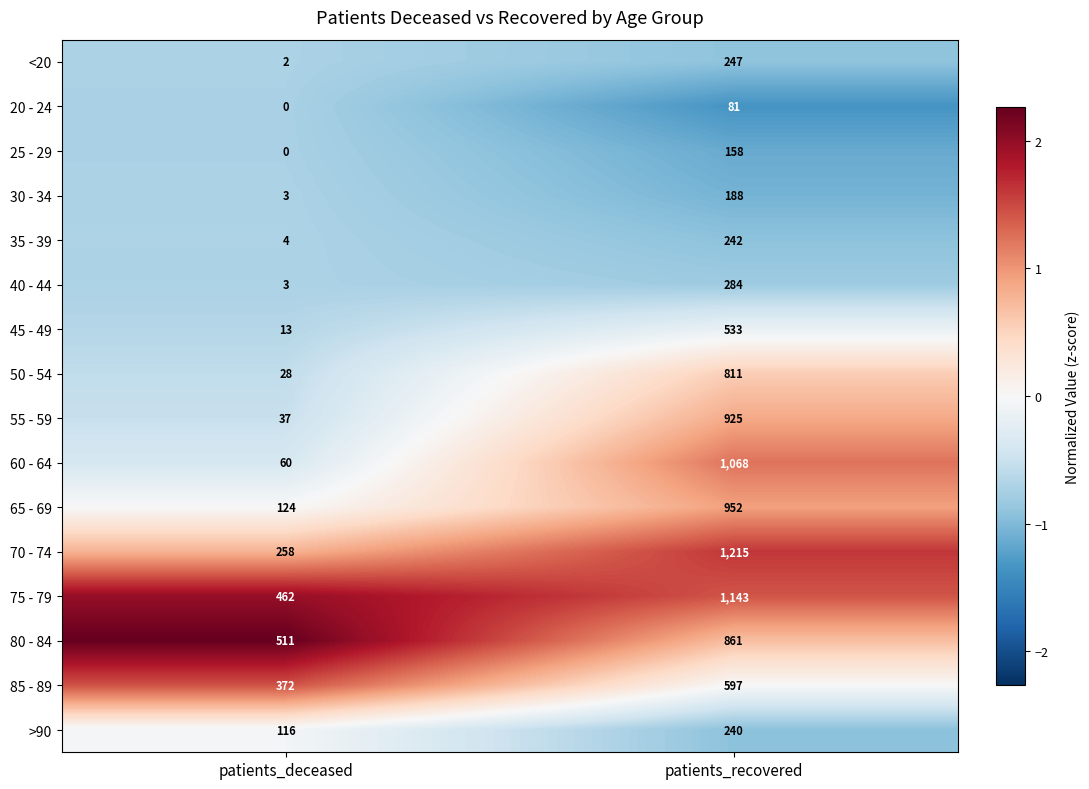

Read the >90 value at patients_recovered.

240